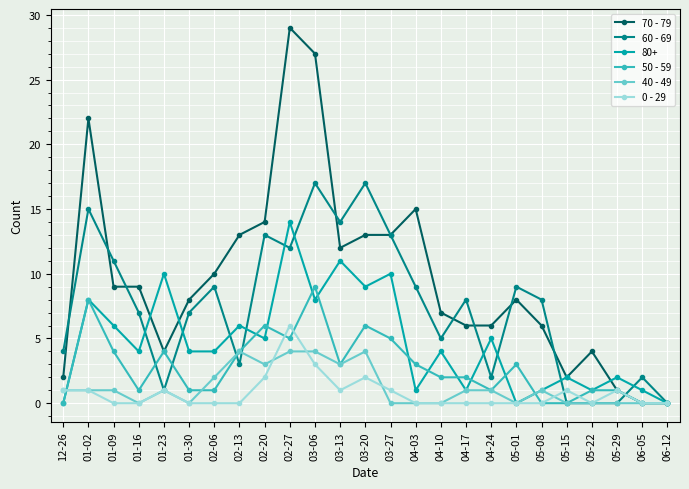

At which category does 60 - 69 reach its first local peak?

01-02